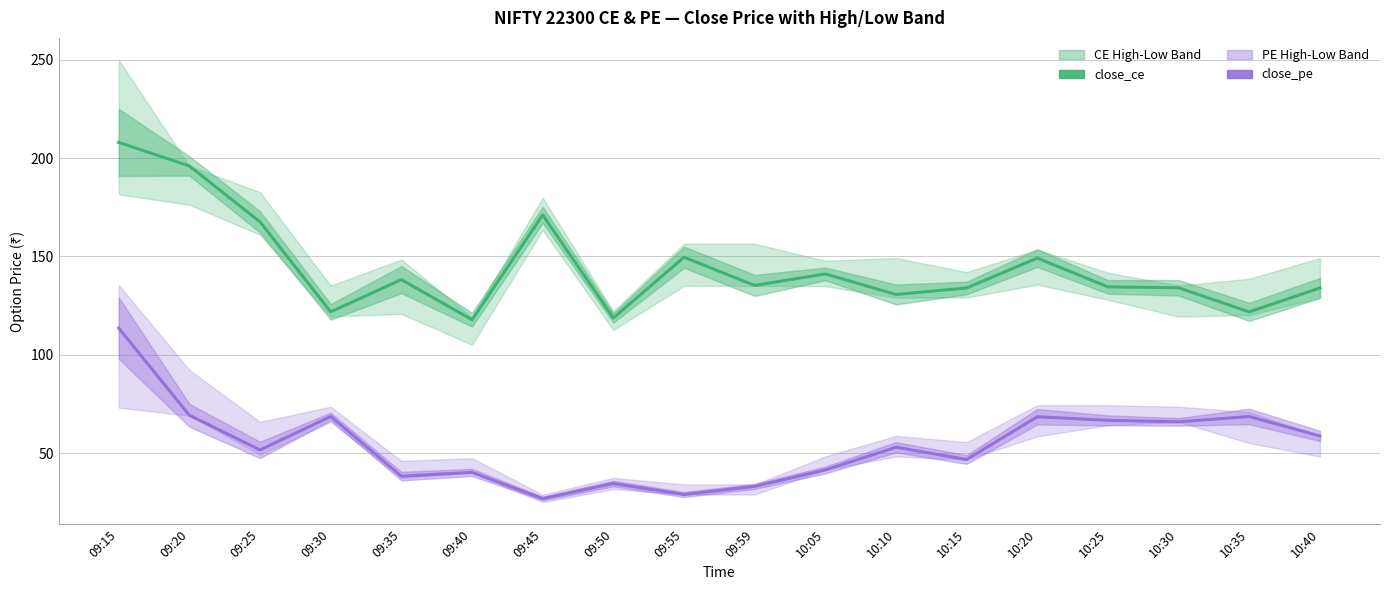

What is the spread (max minus min) of values at 09:30?

53.2